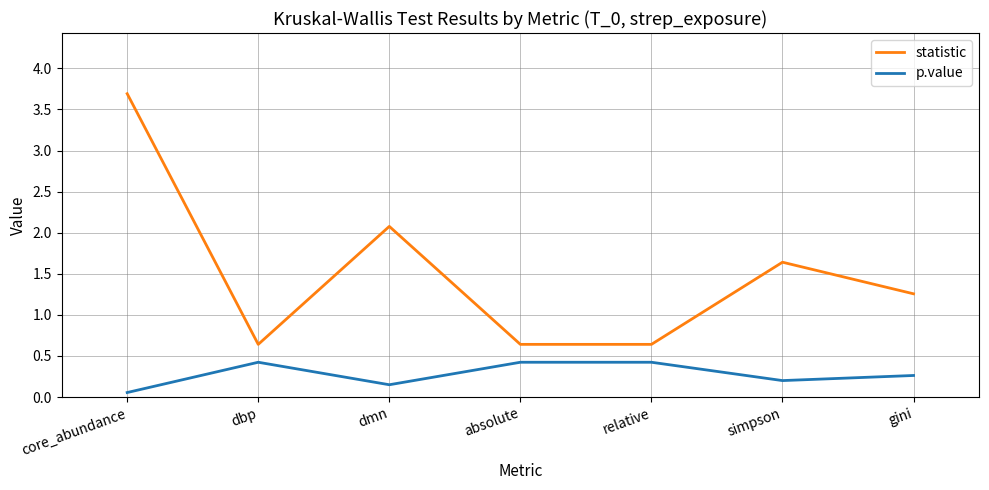

List the series in order of their peak value, highest first.

statistic, p.value